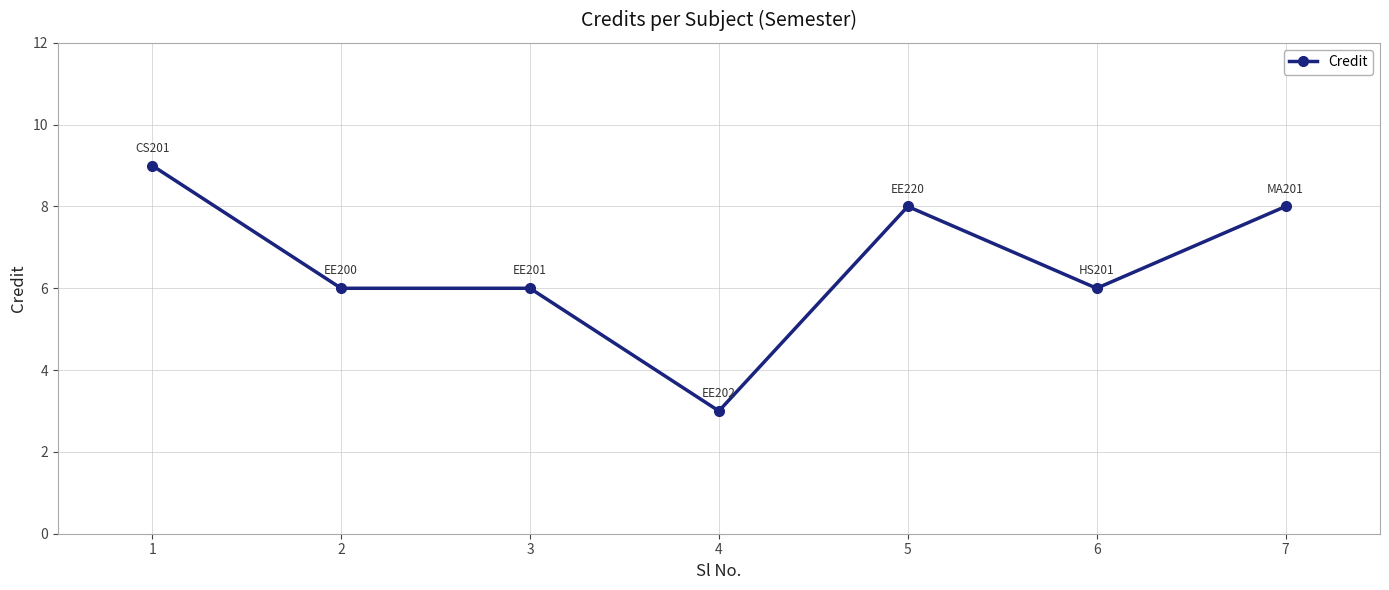

What is the value of the 3rd point from the left?

6